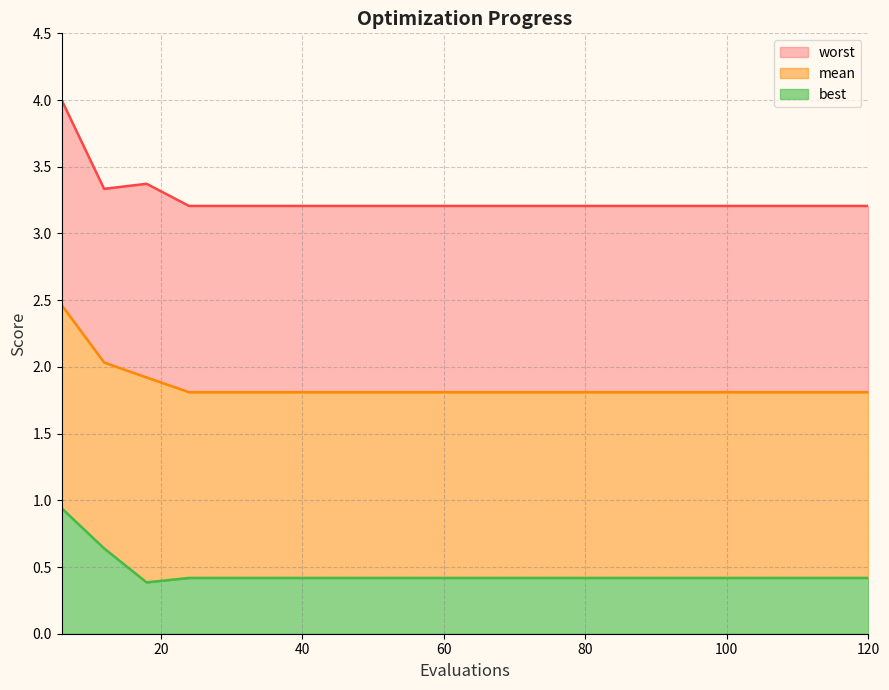

At which label is mean closest to 2?

12